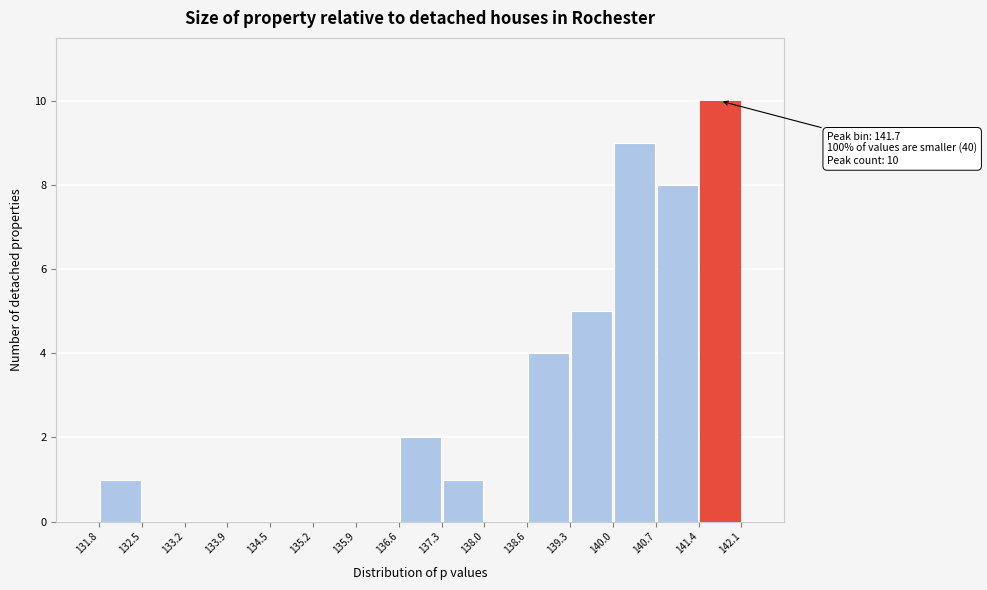

Over which range of the x-axis is the bar tallest?

141.4 to 142.1